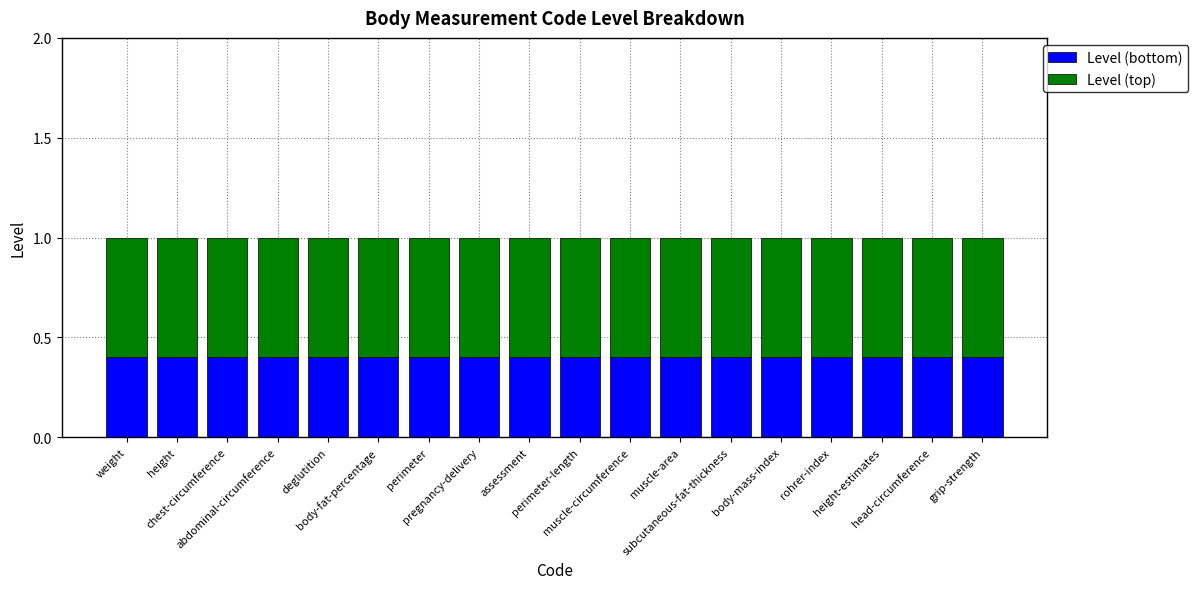

What is the maximum value for Level (bottom)?

0.4